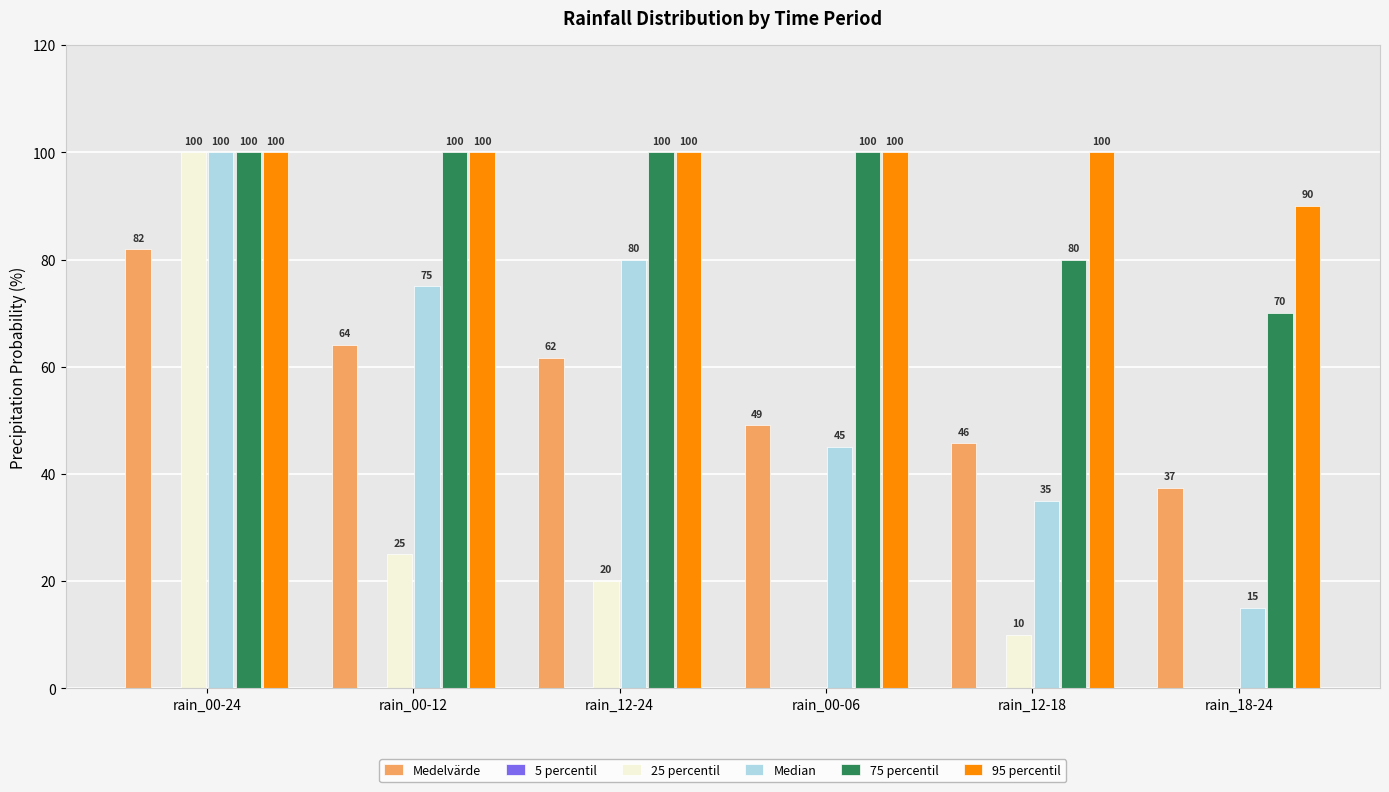

Is the value of Medelvärde at rain_18-24 greater than the value of 95 percentil at rain_12-18?

No